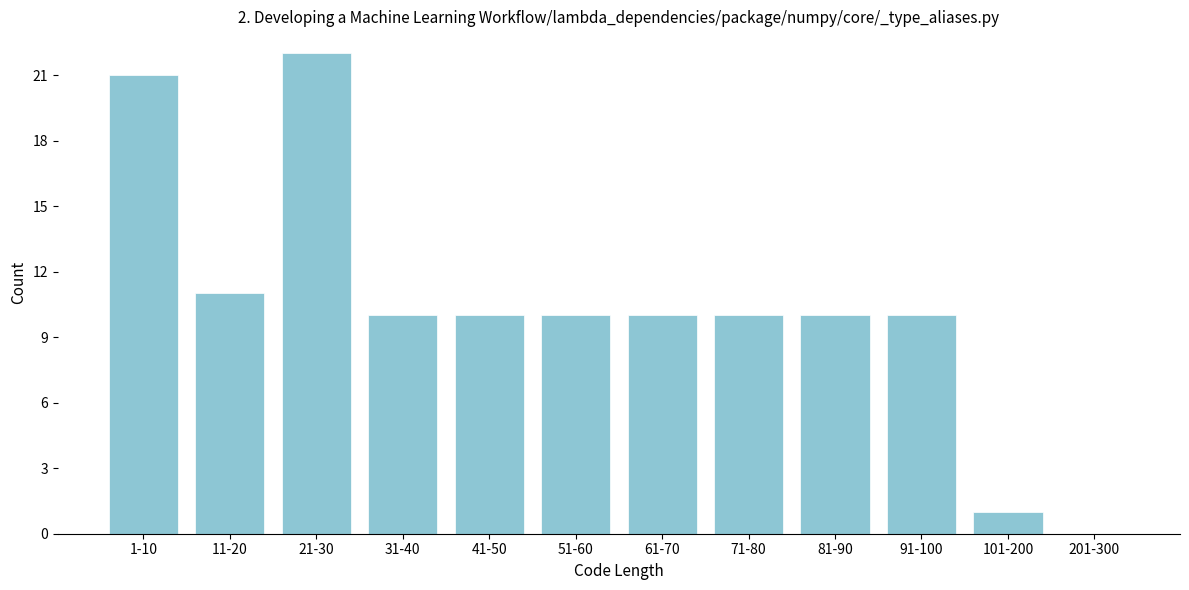

Reading left to right, extract all data points from this chart.

1-10=21	11-20=11	21-30=22	31-40=10	41-50=10	51-60=10	61-70=10	71-80=10	81-90=10	91-100=10	101-200=1	201-300=0